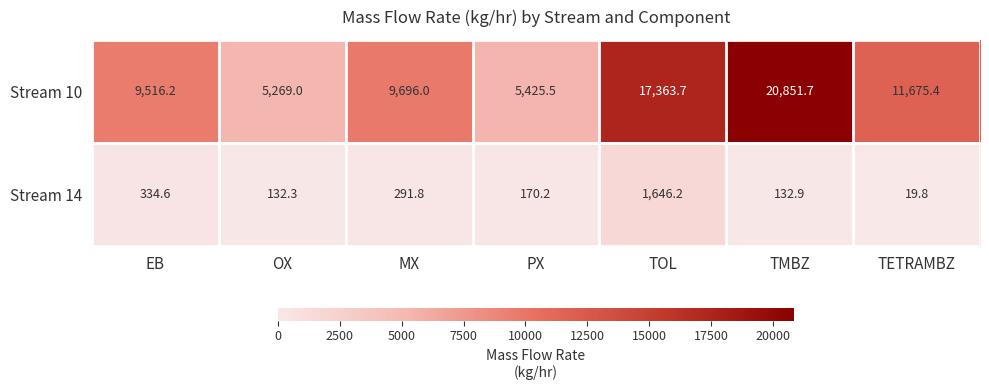

What is the spread (max minus min) of values at TMBZ?

20718.8